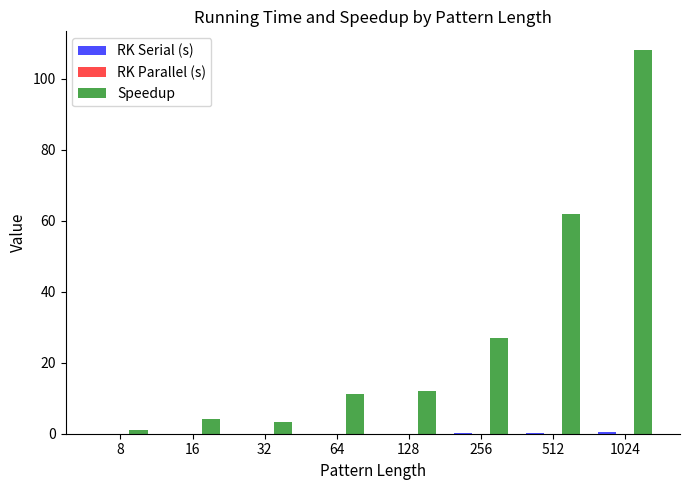

The value of Speedup at 16 is 4.0. True or false?

True